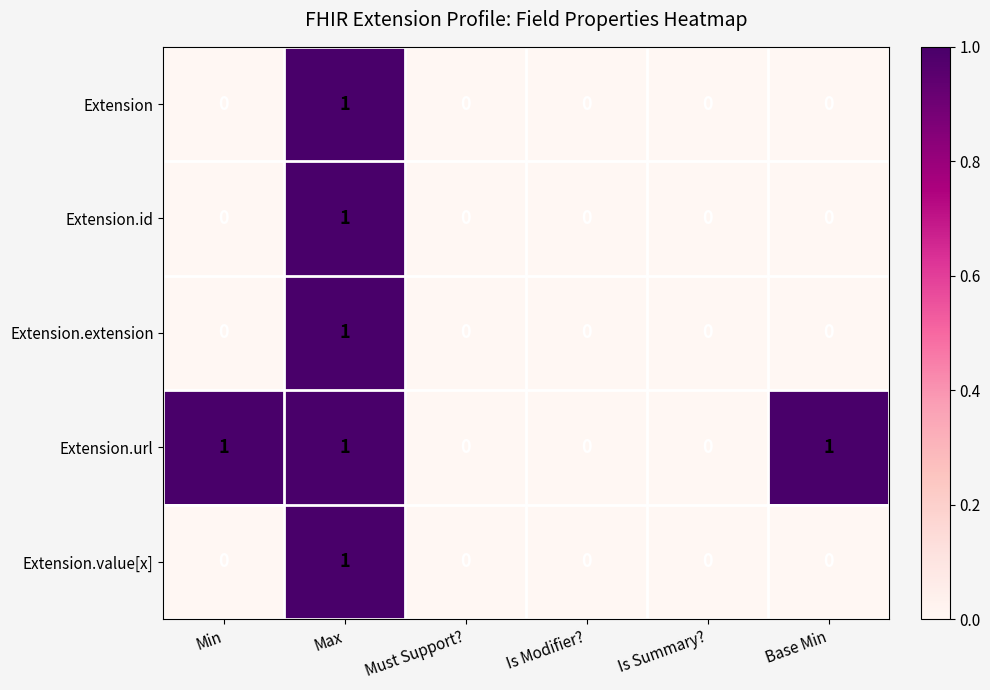

Is the value of Extension.value[x] at Max greater than the value of Extension.url at Is Summary??

Yes